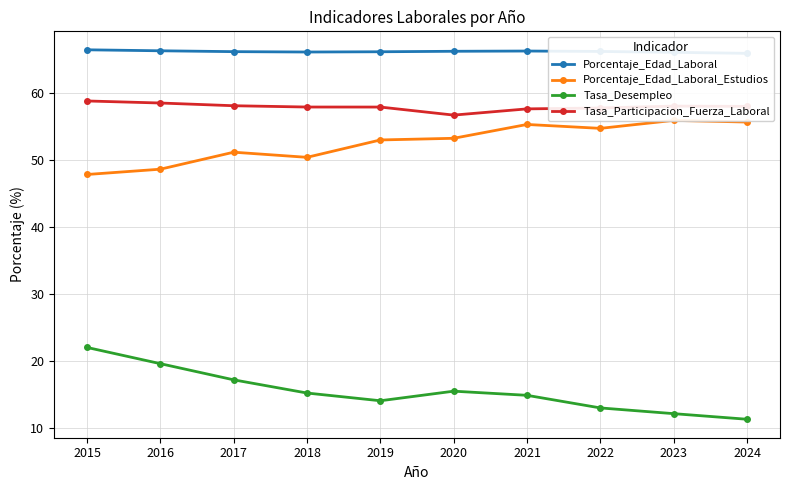

What is the sum of all Porcentaje_Edad_Laboral_Estudios values?

526.1